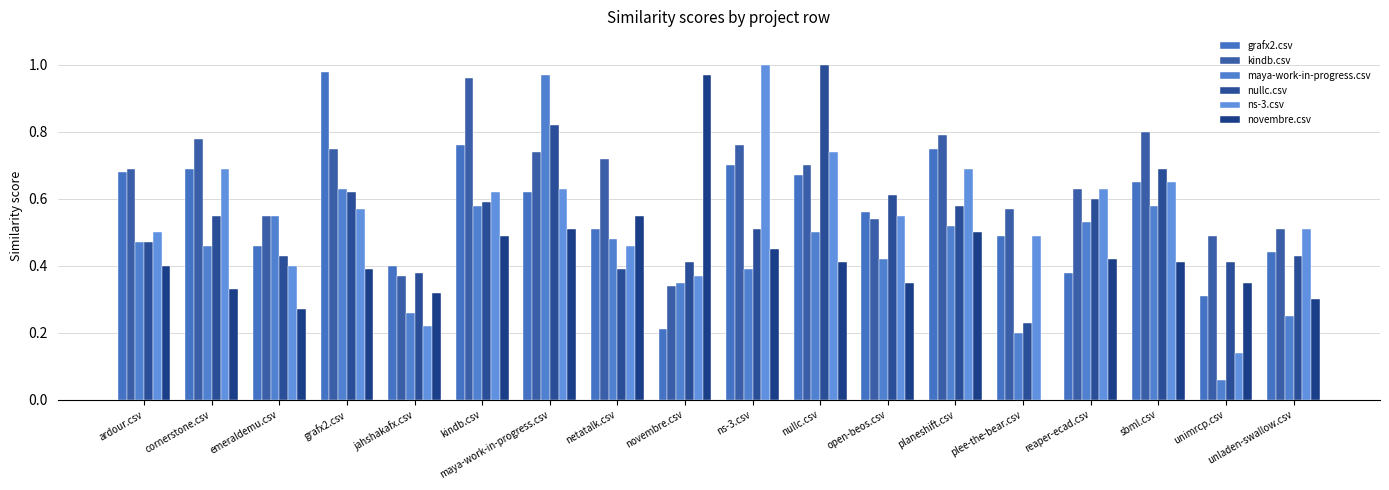

What is the label of the 8th bar from the left?

netatalk.csv